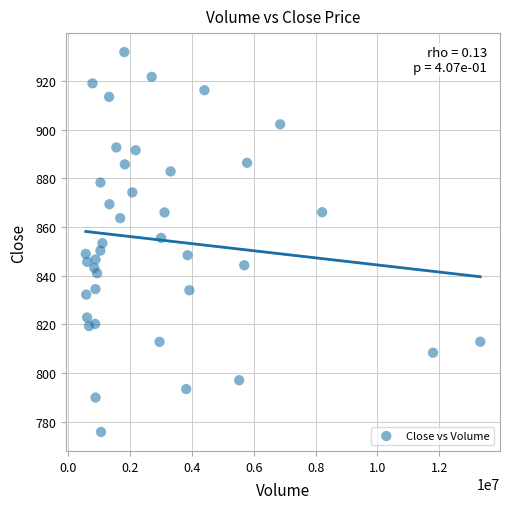

What is the range of X values (max minus min)?

12741335.0